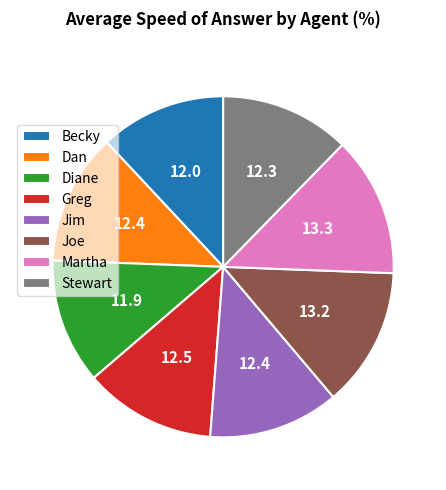

How many slices are in this pie chart?

8